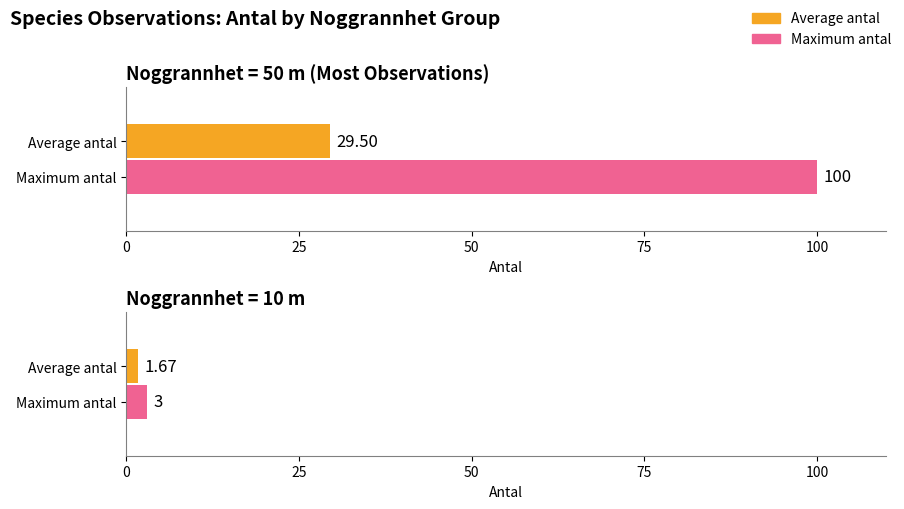

The value at 10 is 2. True or false?

False